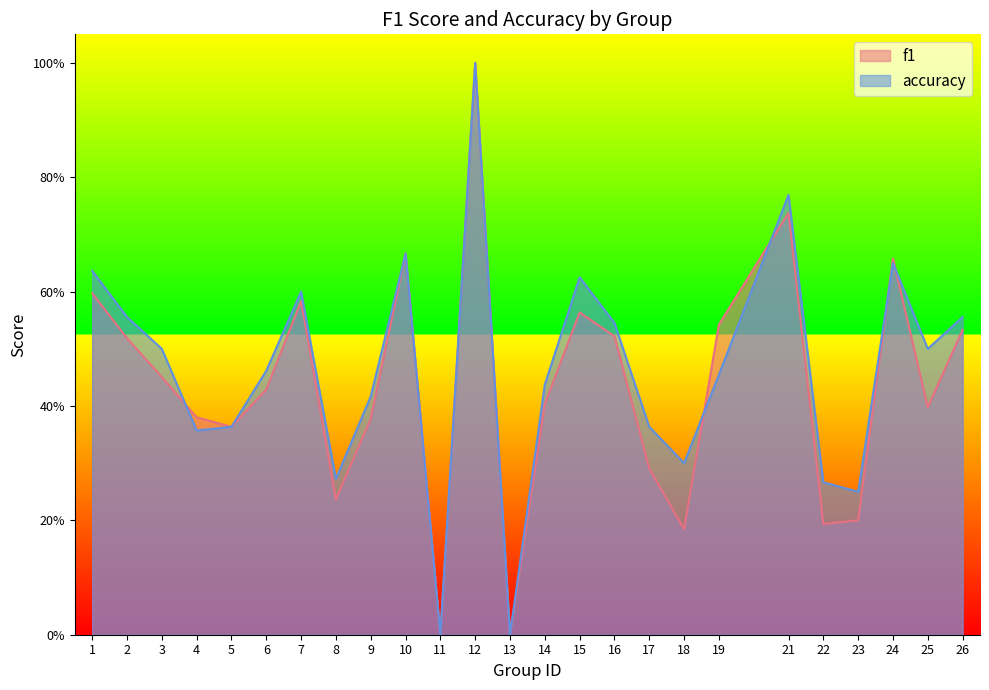

What is the value of the f1 point at the 17th from the left?

0.3